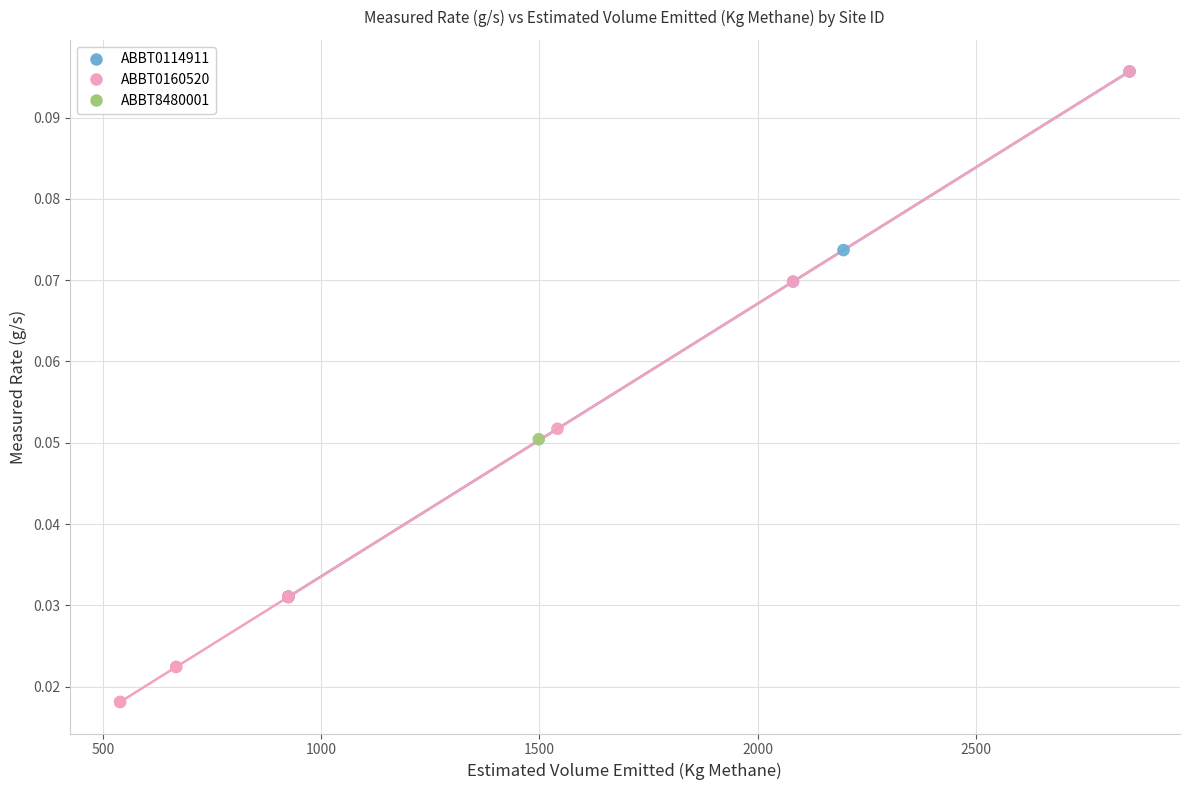

What are all the series names shown in the legend?

ABBT0114911, ABBT0160520, ABBT8480001